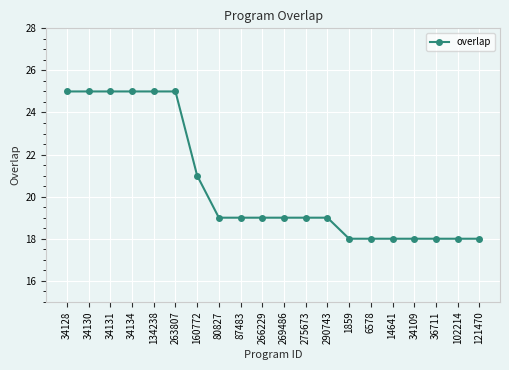

What is the ratio of the value at 34128 to the value at 34131?

1.0